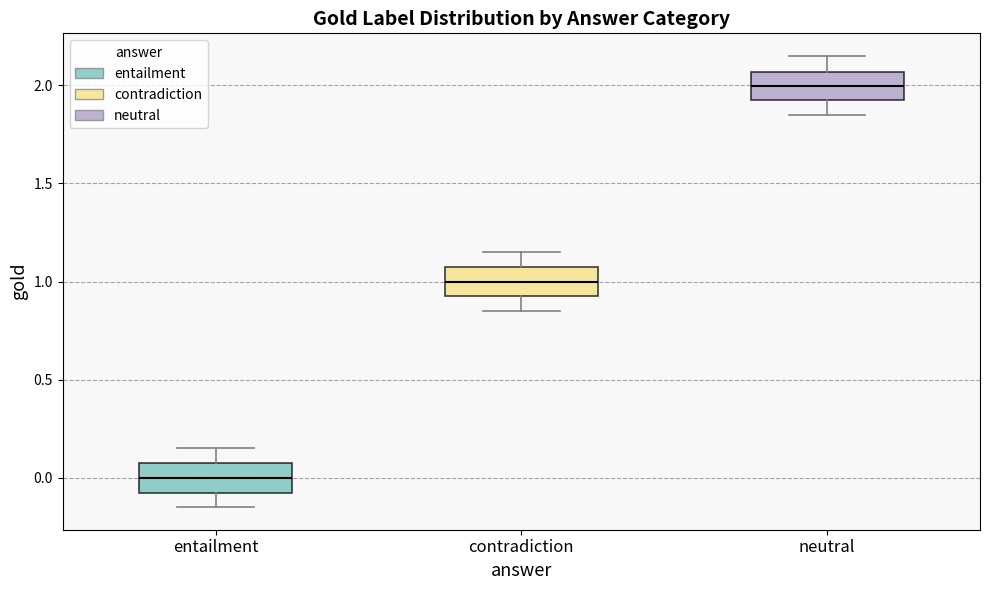

Reading left to right, transcribe this box plot: for each box, give where its median line is, the range the box spans, and where its two whiskers end, as read against the y-axis. The values are not printed on the chart, so give them approximately, as read against the axis.

entailment: median 0.00, box -0.10 to 0.05, whiskers -0.15 to 0.15
contradiction: median 1.00, box 0.90 to 1.05, whiskers 0.85 to 1.15
neutral: median 2.00, box 1.90 to 2.05, whiskers 1.85 to 2.15